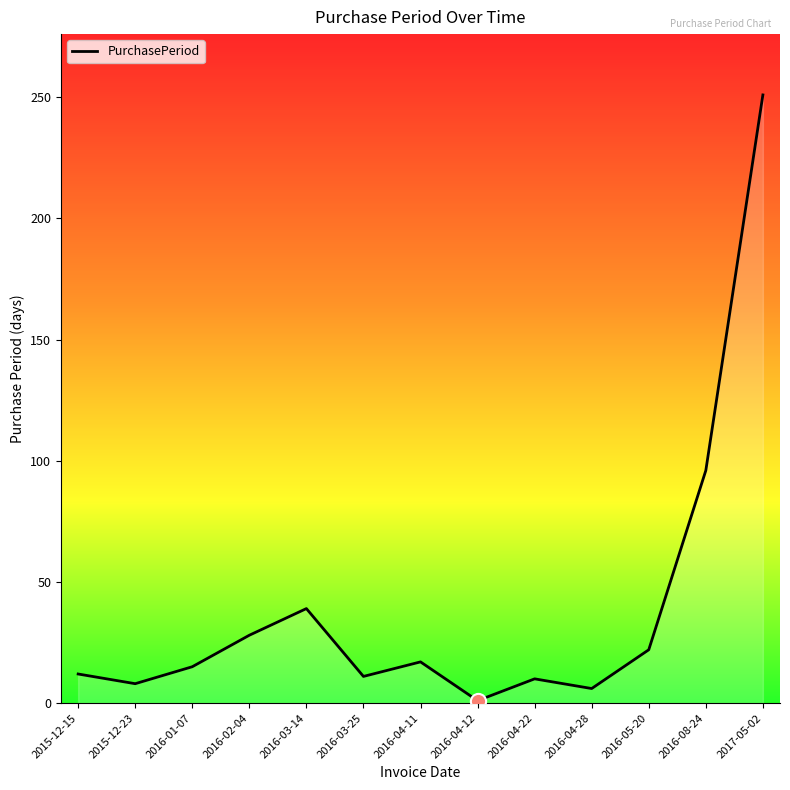

Between 2016-05-20 and 2016-02-04, which is larger?

2016-02-04